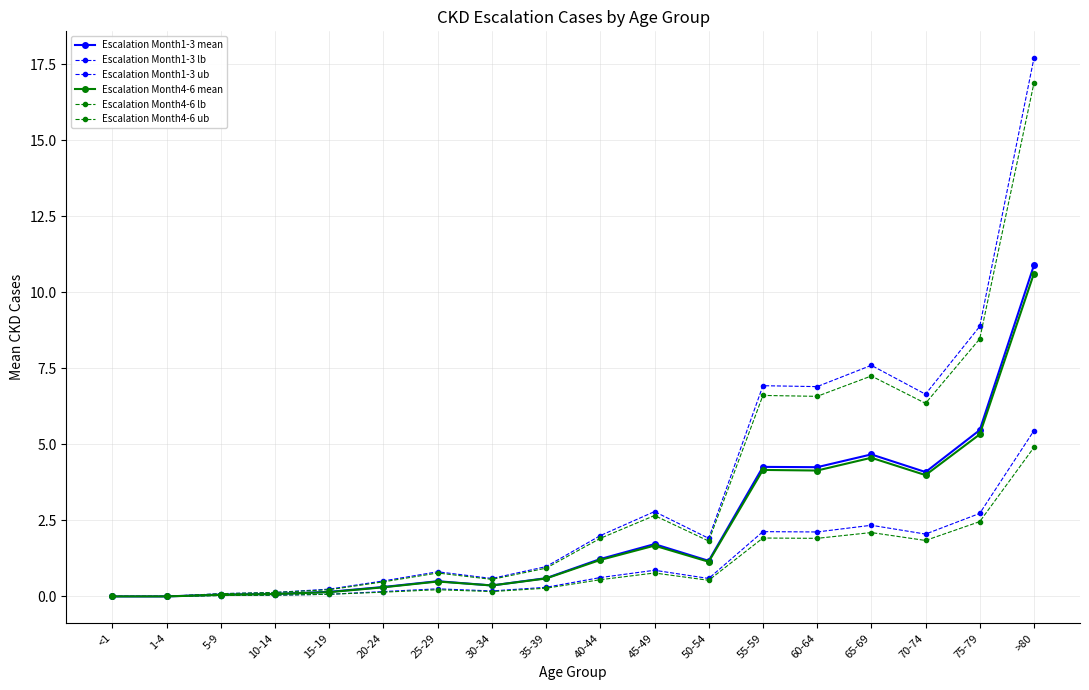

Which has a higher value, 15-19 or 50-54?

50-54